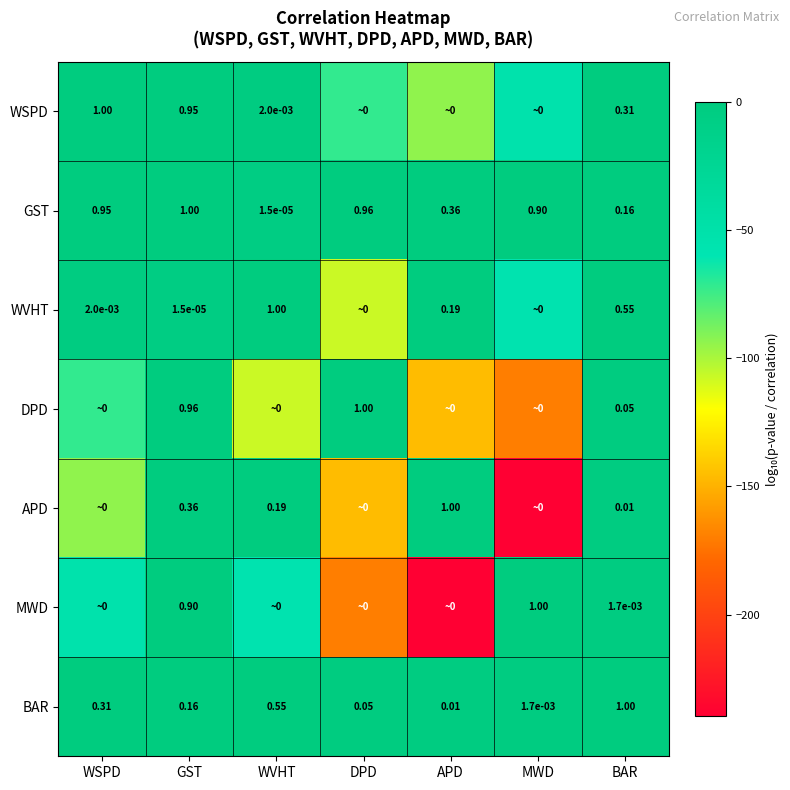

At which label is GST closest to 0?

WVHT